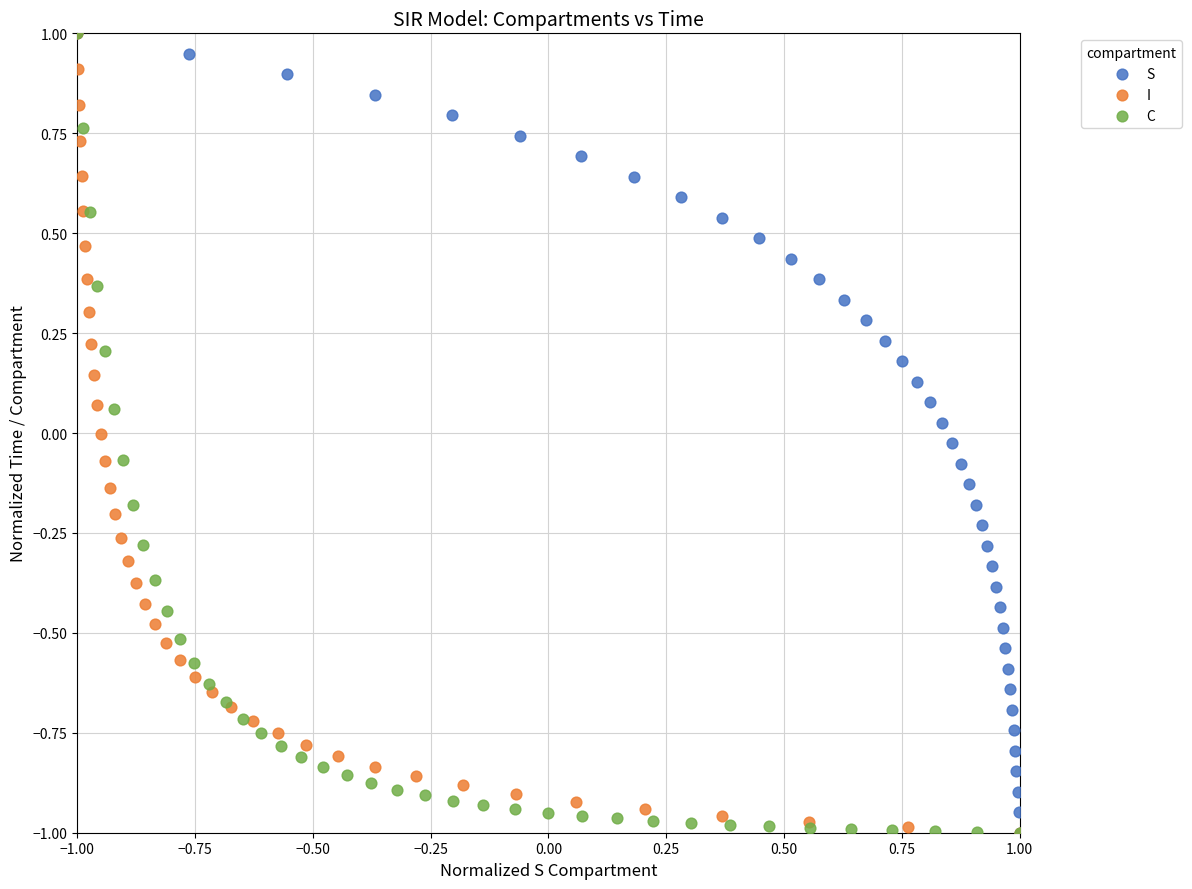

What are all the series names shown in the legend?

S, I, C